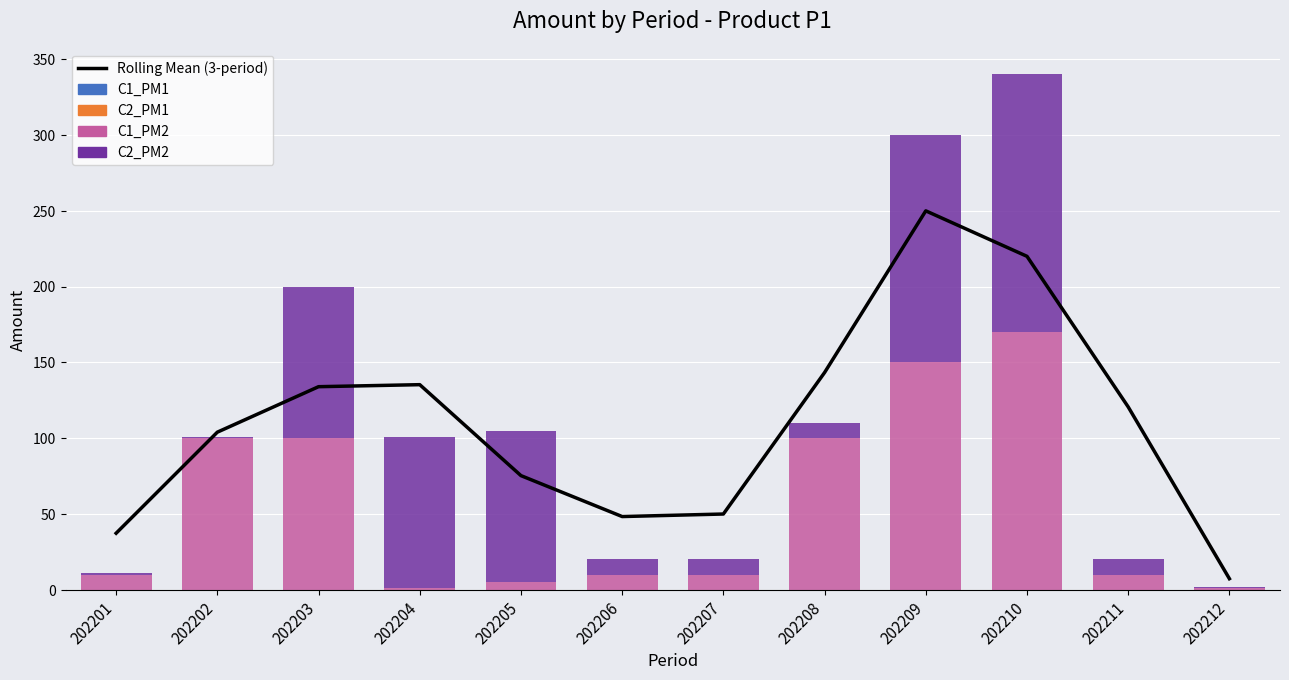

Is the value of C2_PM1 at 202209 greater than the value of C1_PM1 at 202202?

No